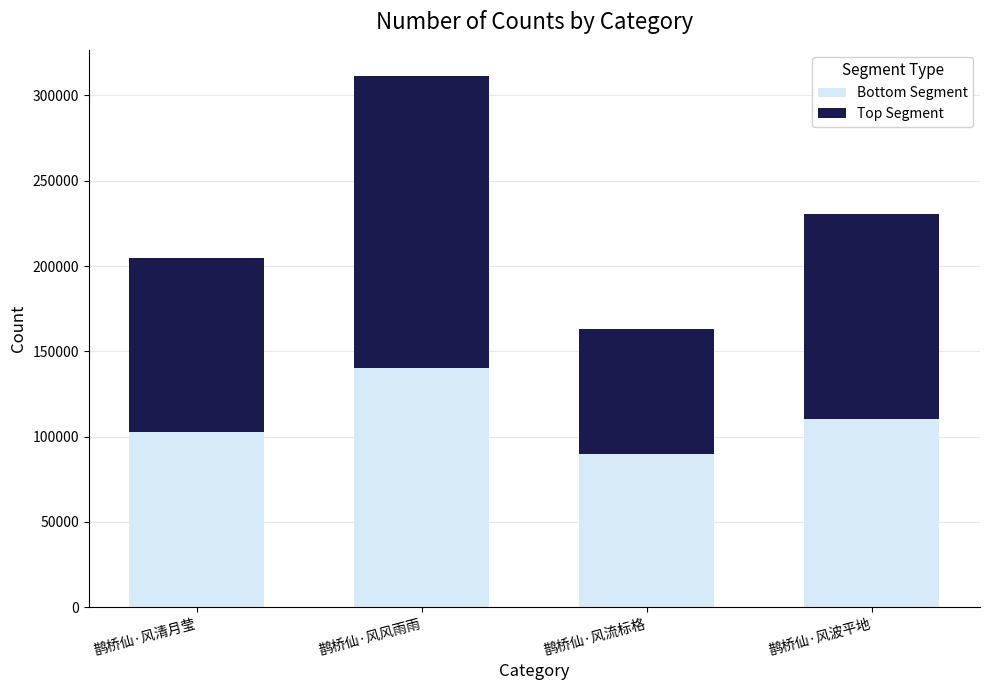

The Bottom Segment series shows 29636.4 at 鹊桥仙·风波平地. True or false?

False